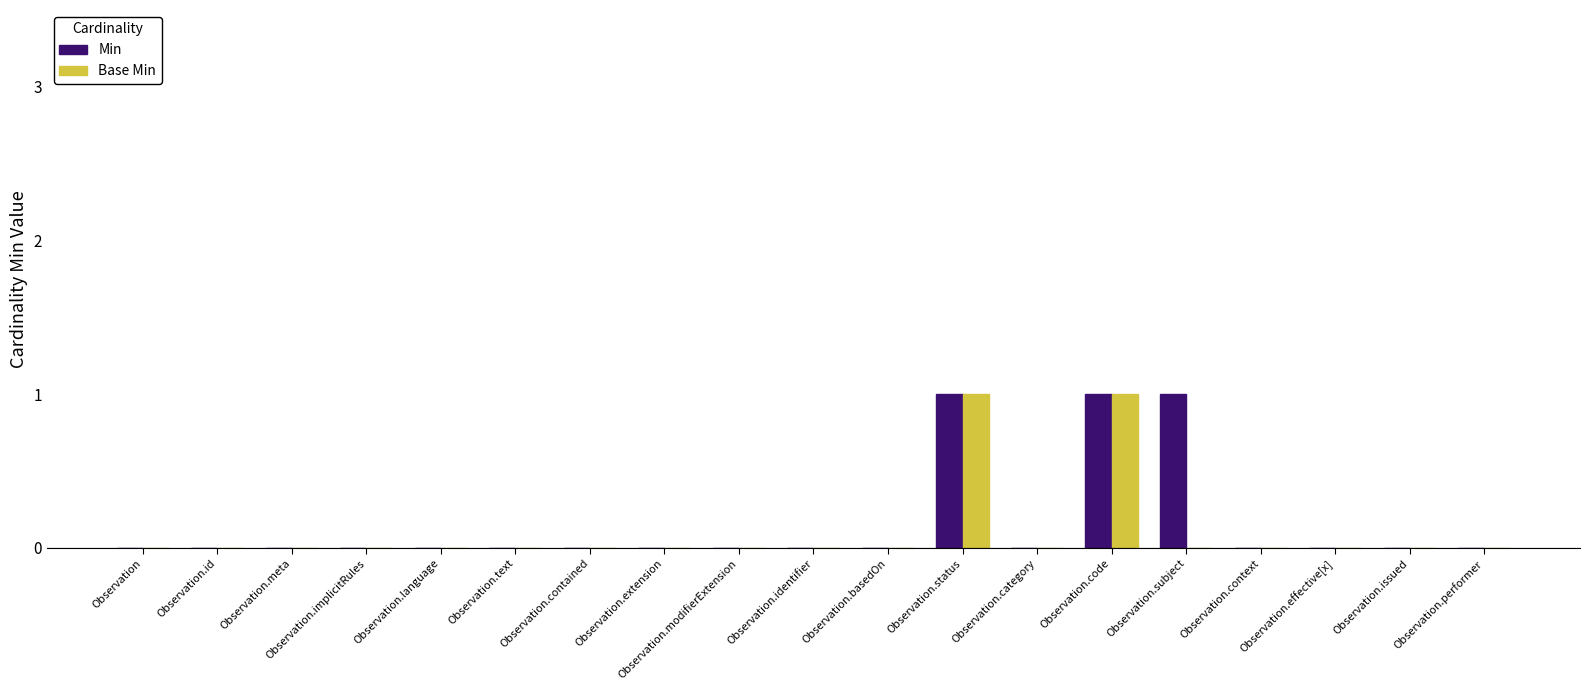

Reading left to right, what are all the values shown in this chart?

Min: Observation=0	Observation.id=0	Observation.meta=0	Observation.implicitRules=0	Observation.language=0	Observation.text=0	Observation.contained=0	Observation.extension=0	Observation.modifierExtension=0	Observation.identifier=0	Observation.basedOn=0	Observation.status=1	Observation.category=0	Observation.code=1	Observation.subject=1	Observation.context=0	Observation.effective[x]=0	Observation.issued=0	Observation.performer=0
Base Min: Observation=0	Observation.id=0	Observation.meta=0	Observation.implicitRules=0	Observation.language=0	Observation.text=0	Observation.contained=0	Observation.extension=0	Observation.modifierExtension=0	Observation.identifier=0	Observation.basedOn=0	Observation.status=1	Observation.category=0	Observation.code=1	Observation.subject=0	Observation.context=0	Observation.effective[x]=0	Observation.issued=0	Observation.performer=0